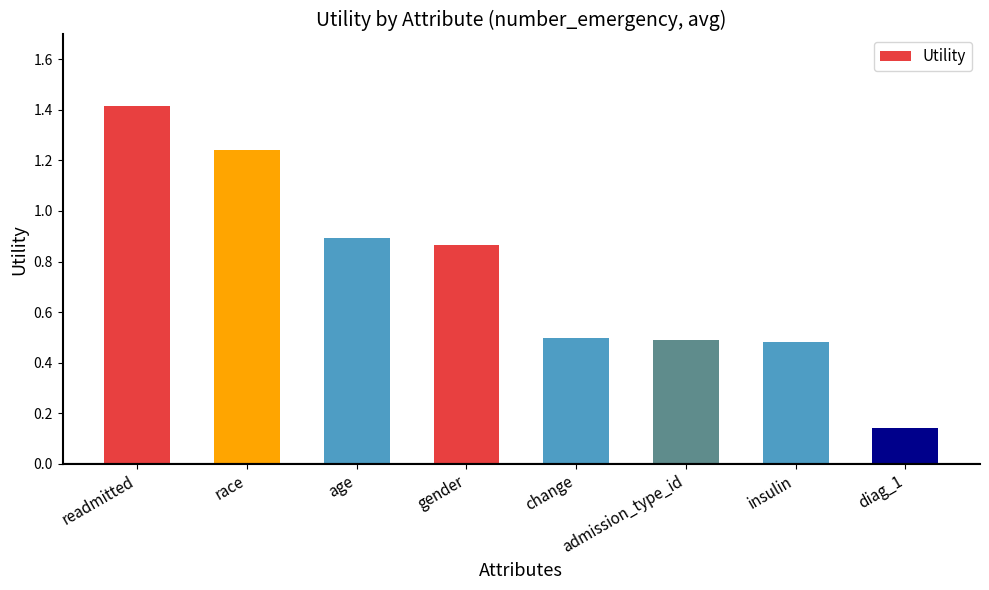

What is the sum of all values?

6.0